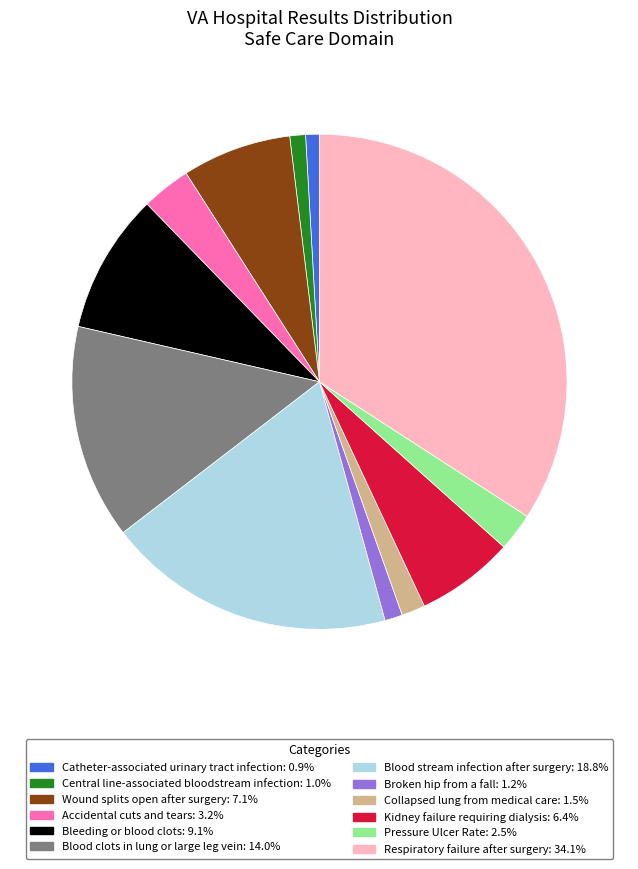

Is Wound splits open after surgery the majority of the pie?

No